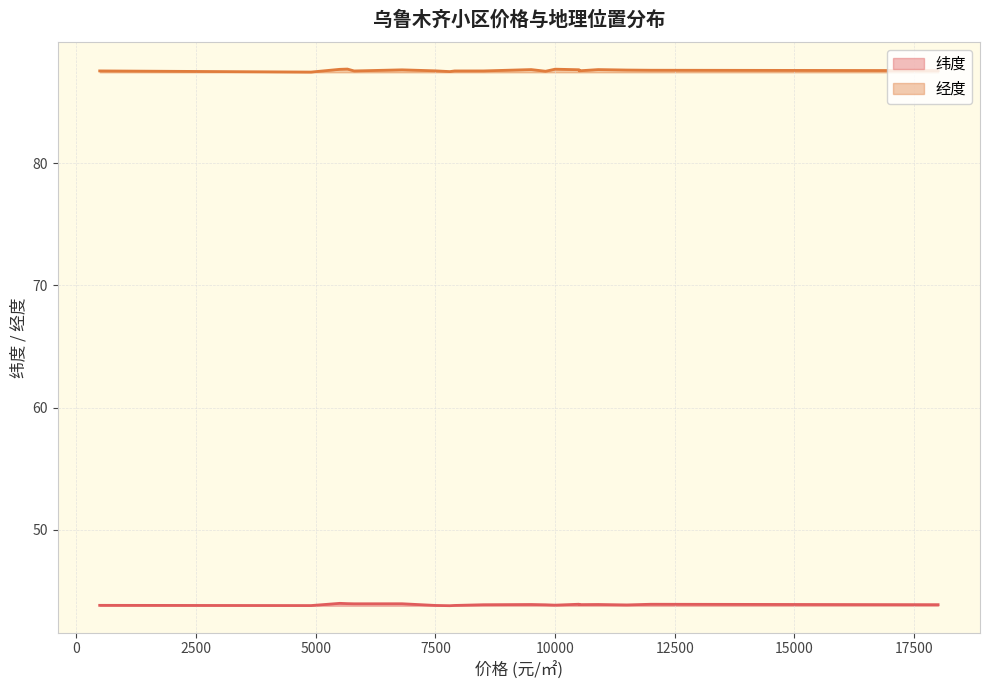

What is the label of the 11th point from the left?

10000